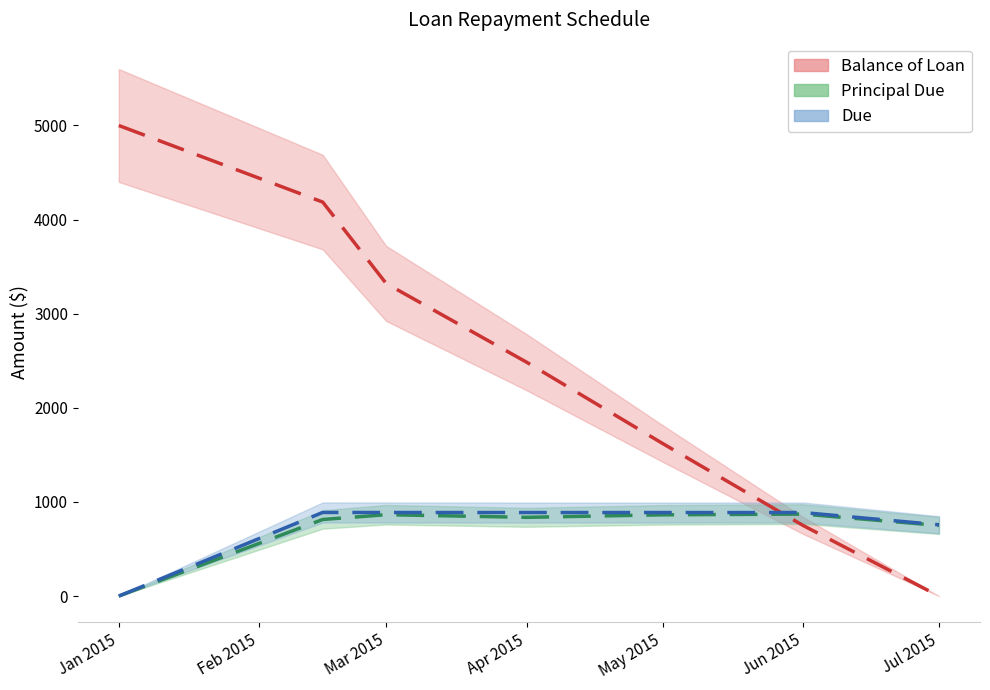

What is the total value across all series at Mar 2015?

5074.2